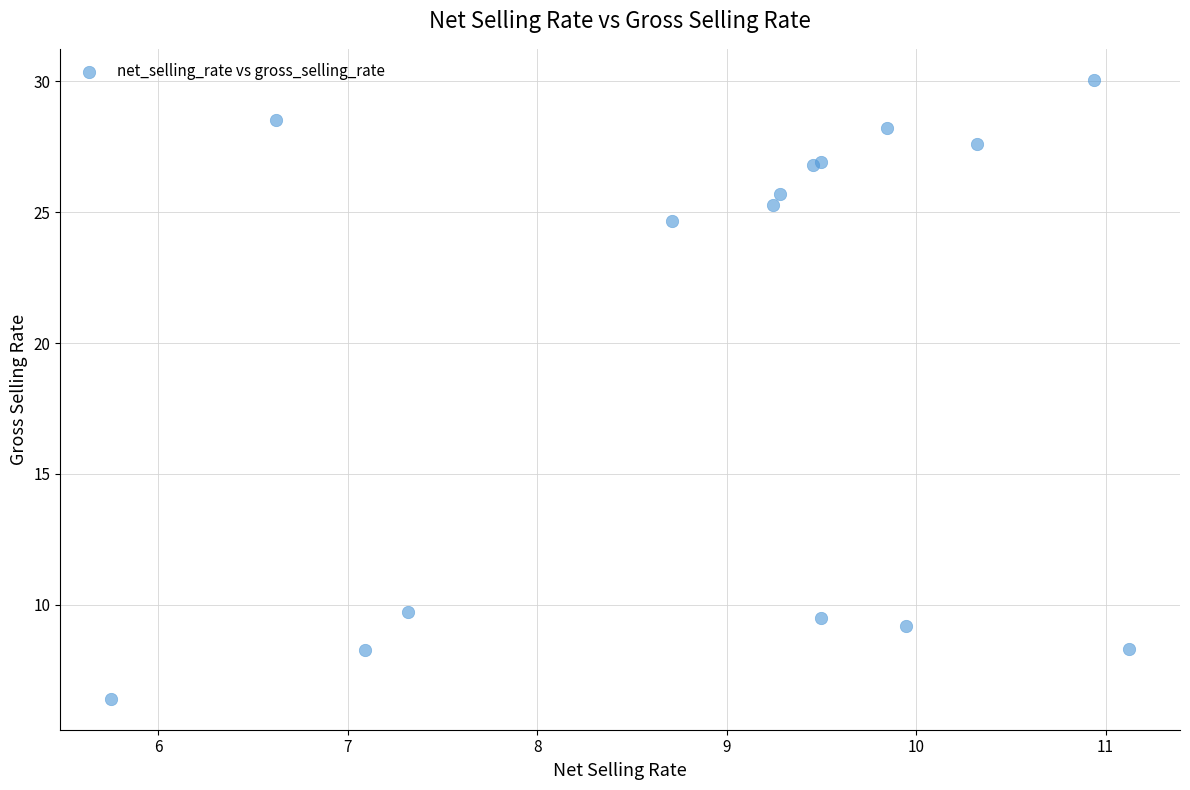

What Y value in the scatter plot is closest to 18?

24.7